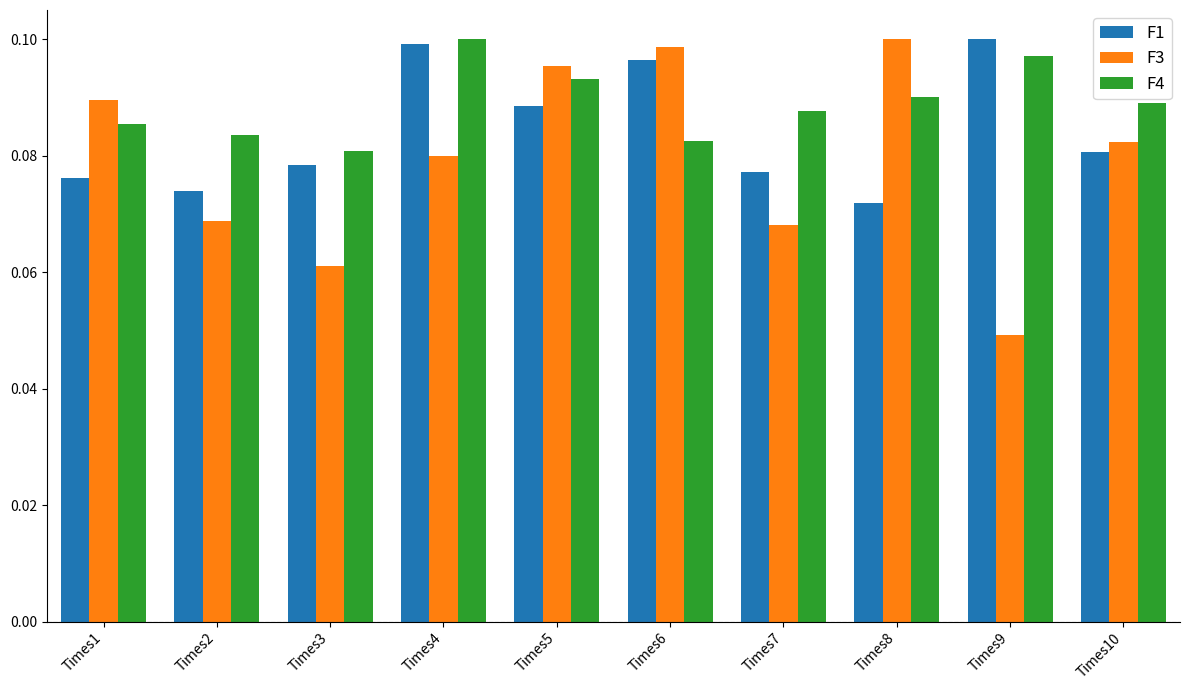

Count the F3 values in the range 0 to 1.

10